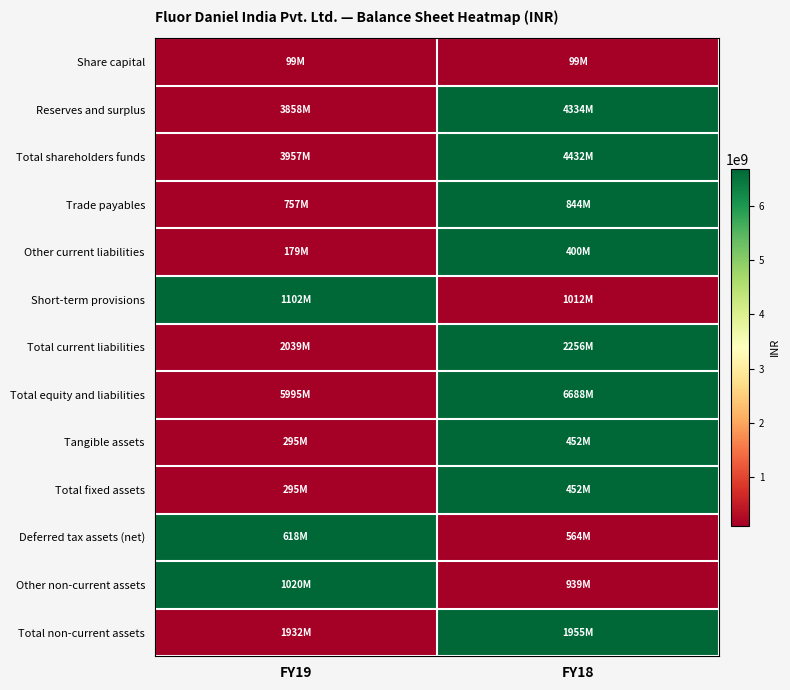

Reading left to right, transcribe all the data shown in this chart.

Share capital: FY19=0	FY18=0
Reserves and surplus: FY19=0	FY18=1
Total shareholders funds: FY19=0	FY18=1
Trade payables: FY19=0	FY18=1
Other current liabilities: FY19=0	FY18=1
Short-term provisions: FY19=1	FY18=0
Total current liabilities: FY19=0	FY18=1
Total equity and liabilities: FY19=0	FY18=1
Tangible assets: FY19=0	FY18=1
Total fixed assets: FY19=0	FY18=1
Deferred tax assets (net): FY19=1	FY18=0
Other non-current assets: FY19=1	FY18=0
Total non-current assets: FY19=0	FY18=1